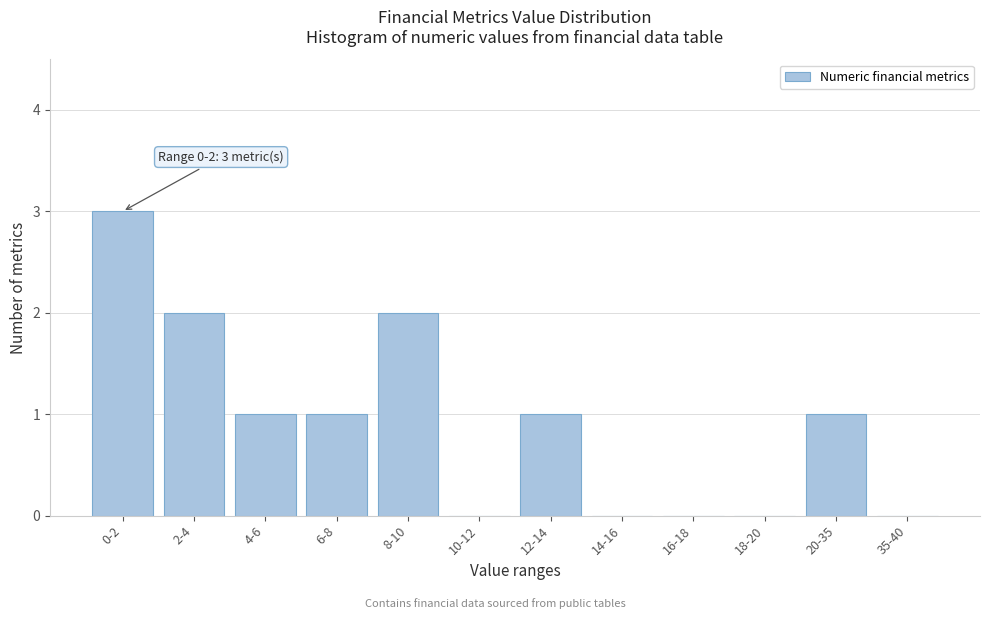

Reading left to right, extract all data points from this chart.

0-2=3	2-4=2	4-6=1	6-8=1	8-10=2	10-12=0	12-14=1	14-16=0	16-18=0	18-20=0	20-35=1	35-40=0